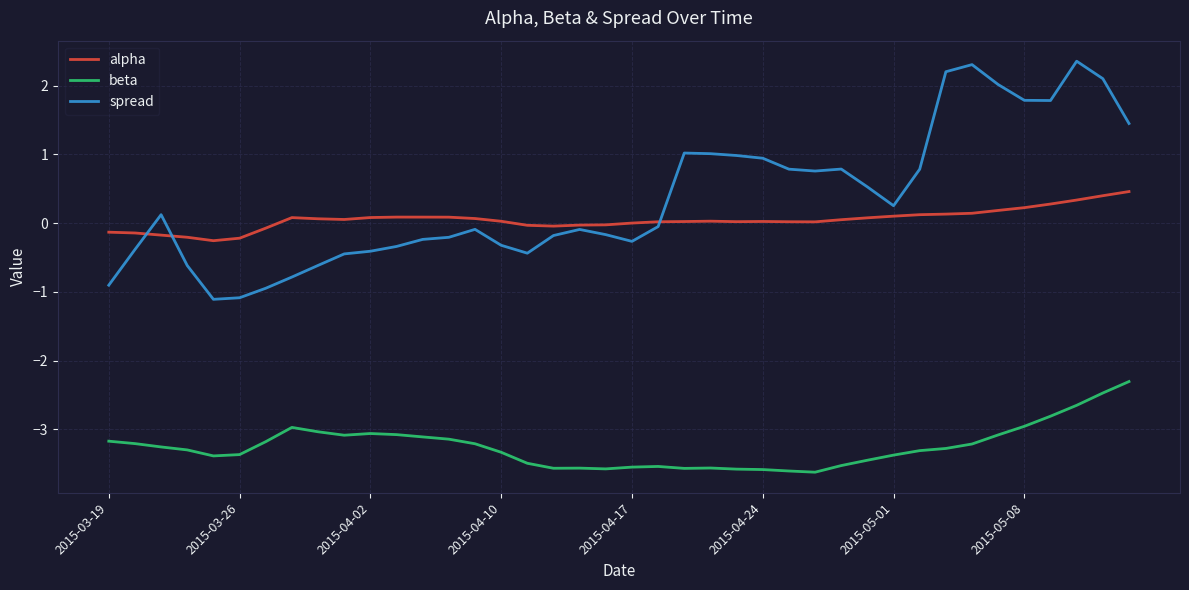

How many intersections are there between spread and alpha?

3